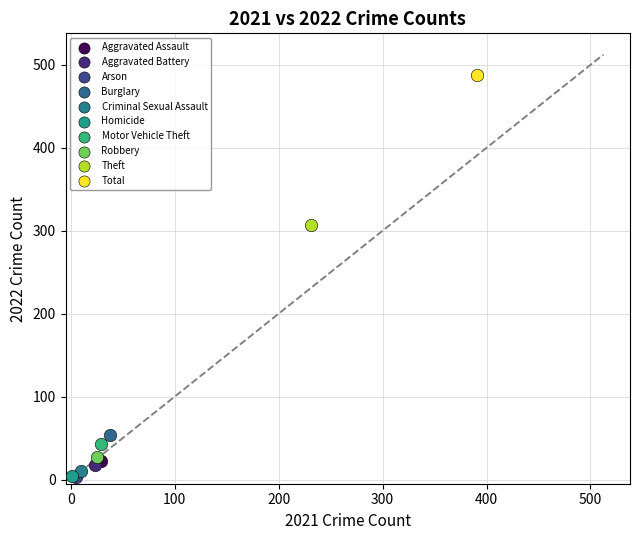

What are all the series names shown in the legend?

Aggravated Assault, Aggravated Battery, Arson, Burglary, Criminal Sexual Assault, Homicide, Motor Vehicle Theft, Robbery, Theft, Total